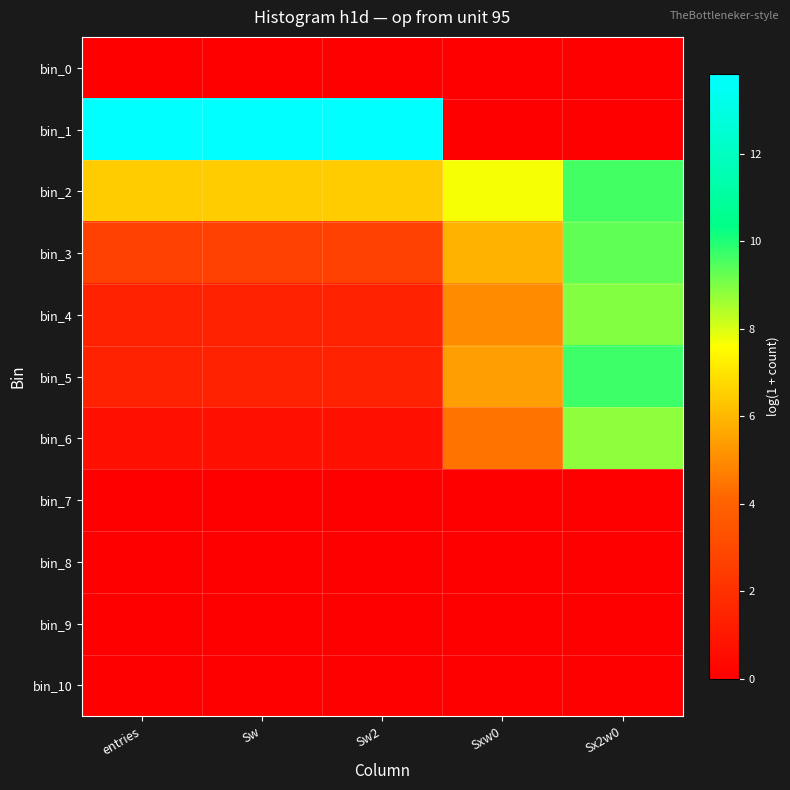

Reading left to right, what are all the values shown in this chart?

bin_0: entries=0.0	Sw=0.0	Sw2=0.0	Sxw0=0.0	Sx2w0=0.0
bin_1: entries=13.8	Sw=13.8	Sw2=13.8	Sxw0=0.0	Sx2w0=0.0
bin_2: entries=6.4	Sw=6.4	Sw2=6.4	Sxw0=7.7	Sx2w0=9.6
bin_3: entries=2.6	Sw=2.6	Sw2=2.6	Sxw0=5.9	Sx2w0=9.3
bin_4: entries=1.4	Sw=1.4	Sw2=1.4	Sxw0=5.0	Sx2w0=8.9
bin_5: entries=1.4	Sw=1.4	Sw2=1.4	Sxw0=5.4	Sx2w0=9.7
bin_6: entries=0.7	Sw=0.7	Sw2=0.7	Sxw0=4.4	Sx2w0=8.8
bin_7: entries=0.0	Sw=0.0	Sw2=0.0	Sxw0=0.0	Sx2w0=0.0
bin_8: entries=0.0	Sw=0.0	Sw2=0.0	Sxw0=0.0	Sx2w0=0.0
bin_9: entries=0.0	Sw=0.0	Sw2=0.0	Sxw0=0.0	Sx2w0=0.0
bin_10: entries=0.0	Sw=0.0	Sw2=0.0	Sxw0=0.0	Sx2w0=0.0